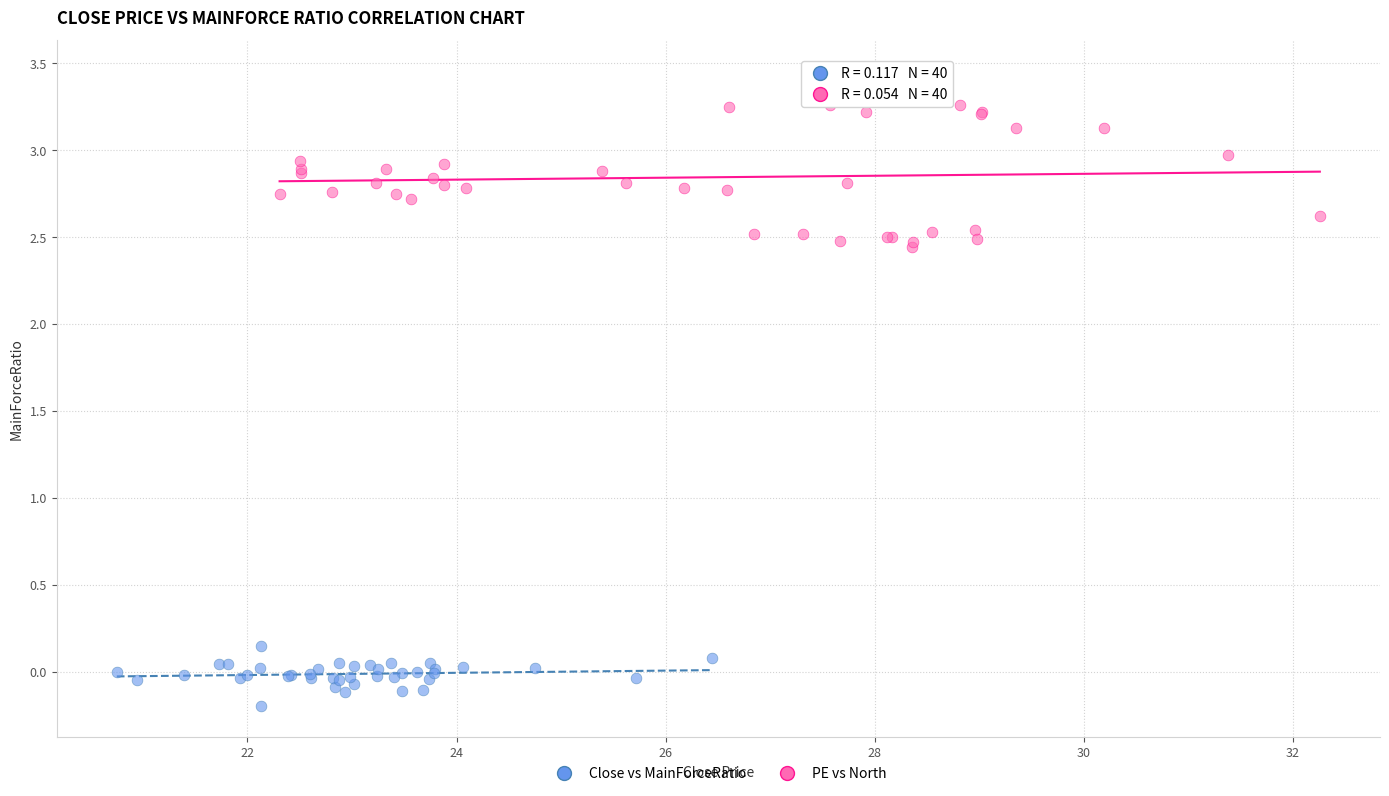

Which series reaches the minimum Y coordinate?

Close vs MainForceRatio